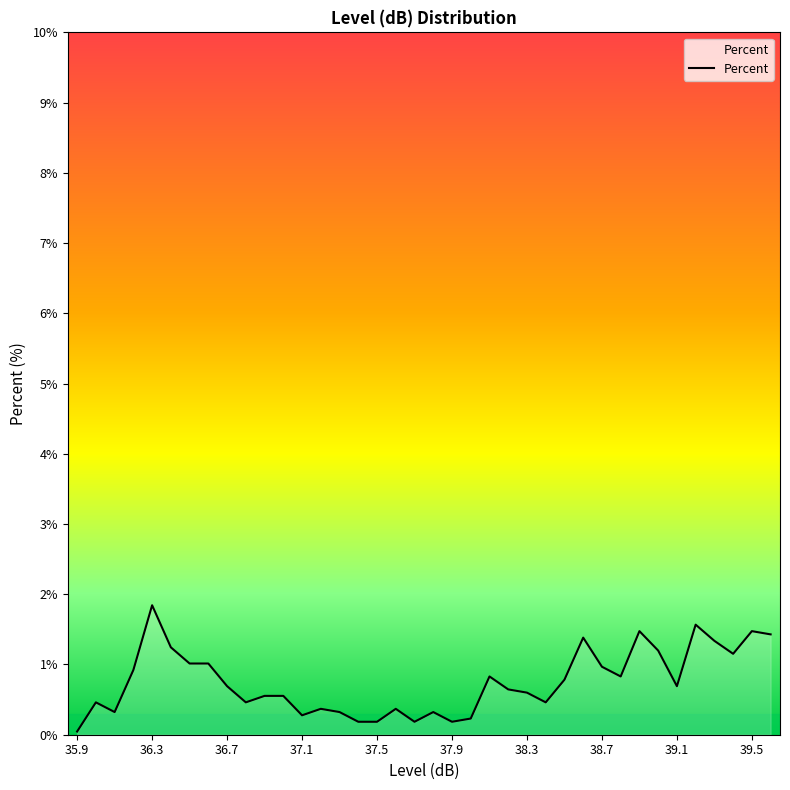

What is the difference between the maximum and minimum values?

1.8